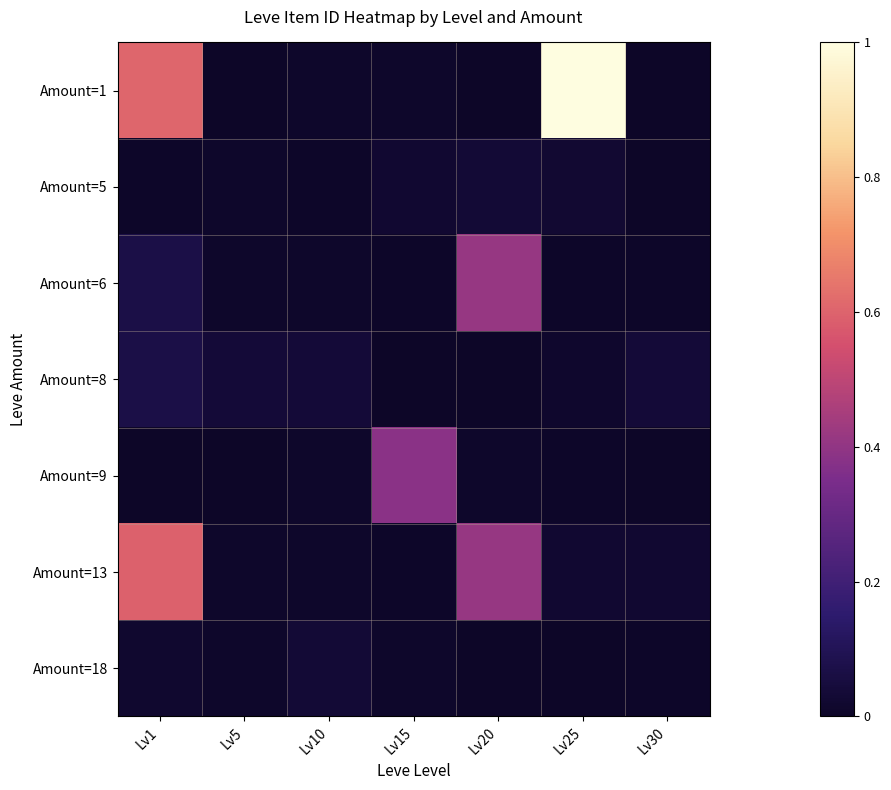

At how many categories does at least one series exceed 0?

7